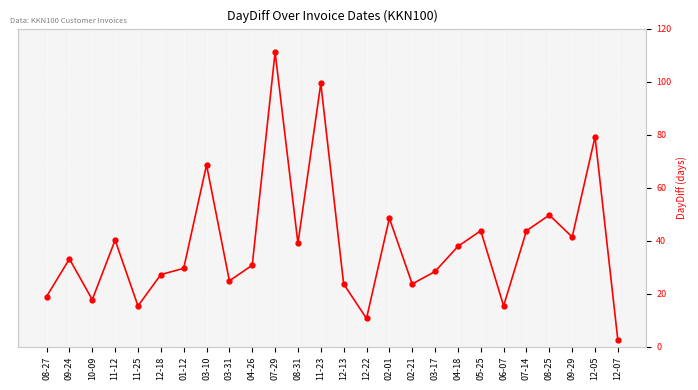

The chart shows a value of 3 at 12-07. True or false?

False